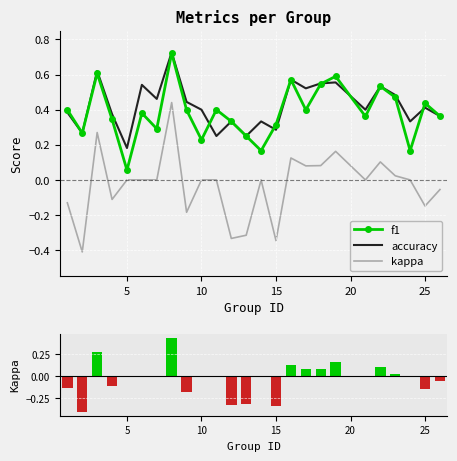

How many distinct data groups are displayed?

3